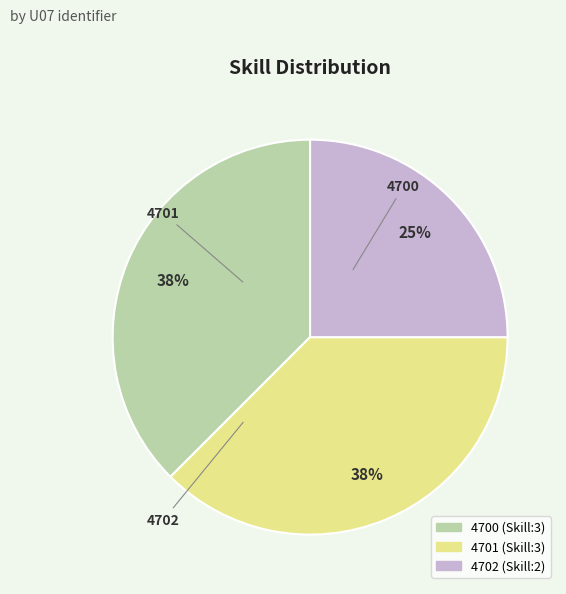

Does 4700 account for over 50% of the chart?

No